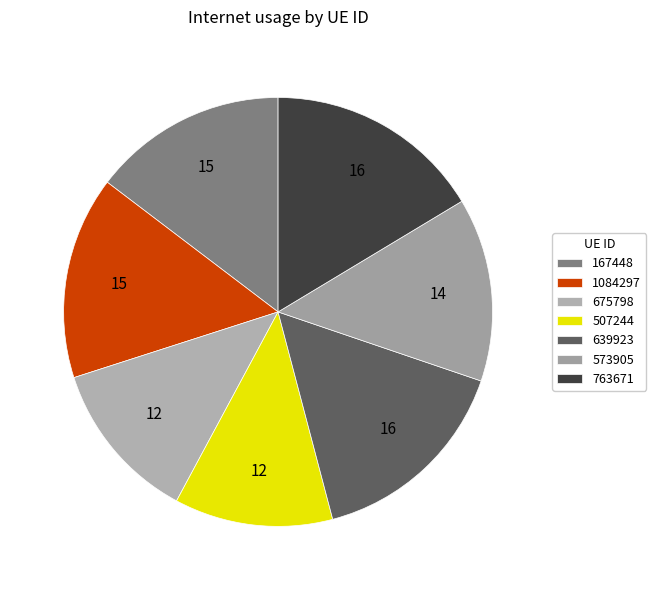

How much of the chart is everything except 573905?

86.2%